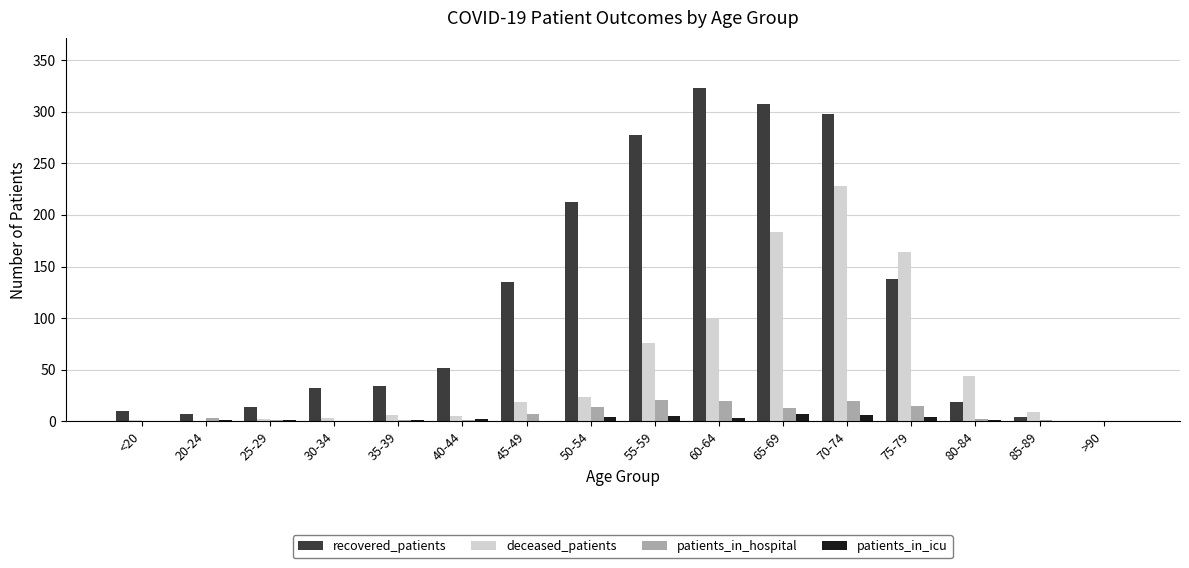

What is the total value across all series at 60-64?

446